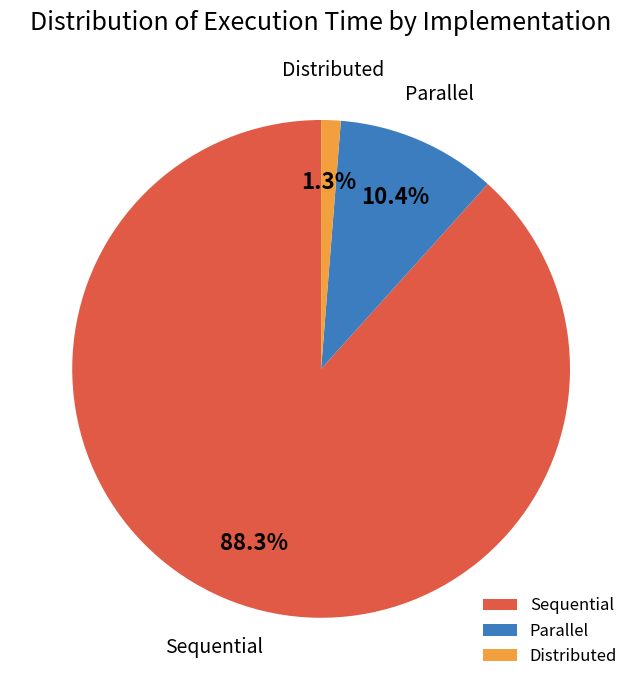

Is Distributed the majority of the pie?

No